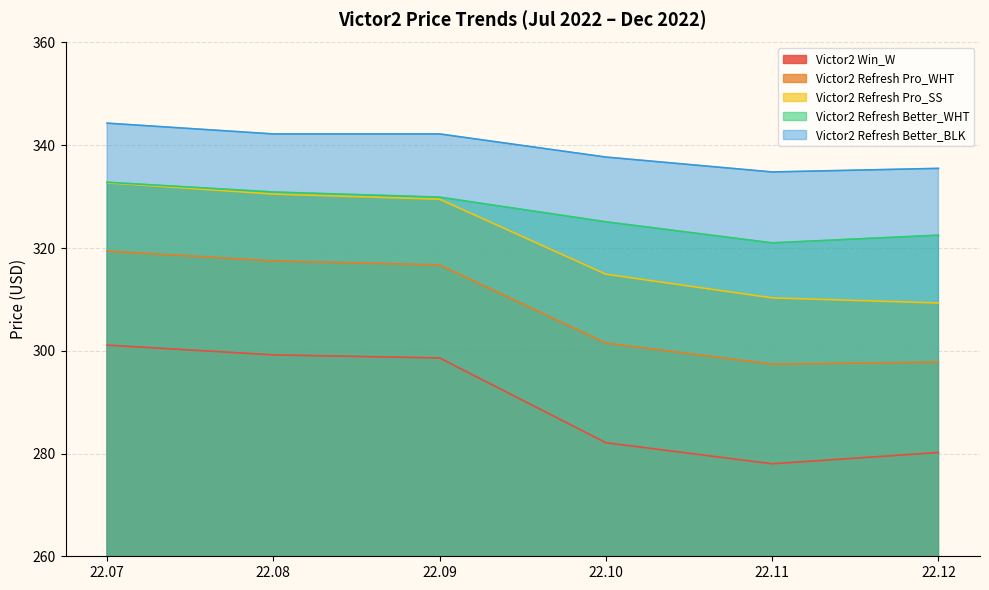

What is the average value of the Victor2 Win_W series?

289.9